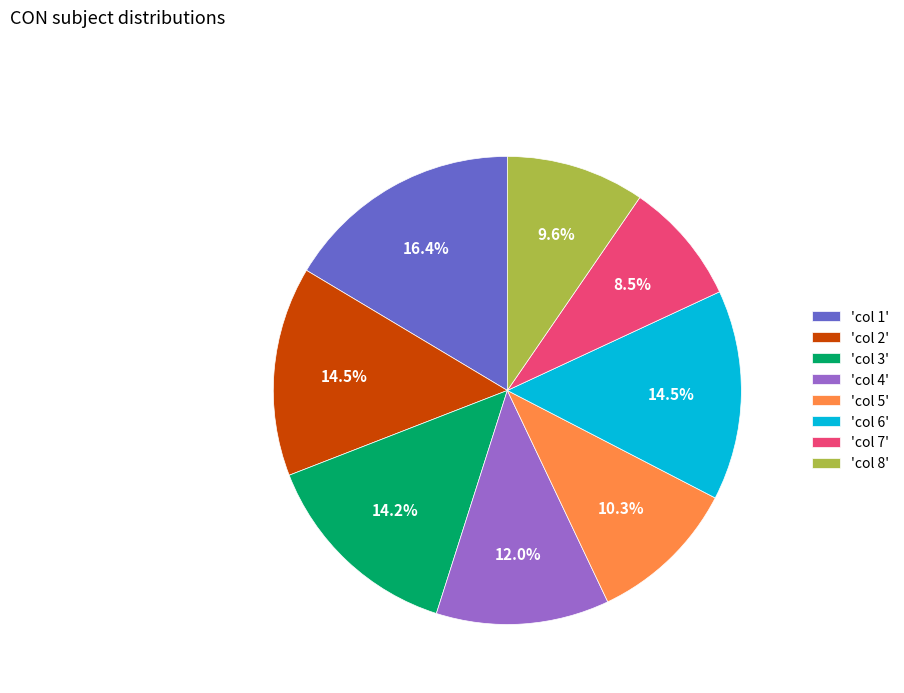

What is the ratio of the value at 'col 4' to the value at 'col 7'?

1.4